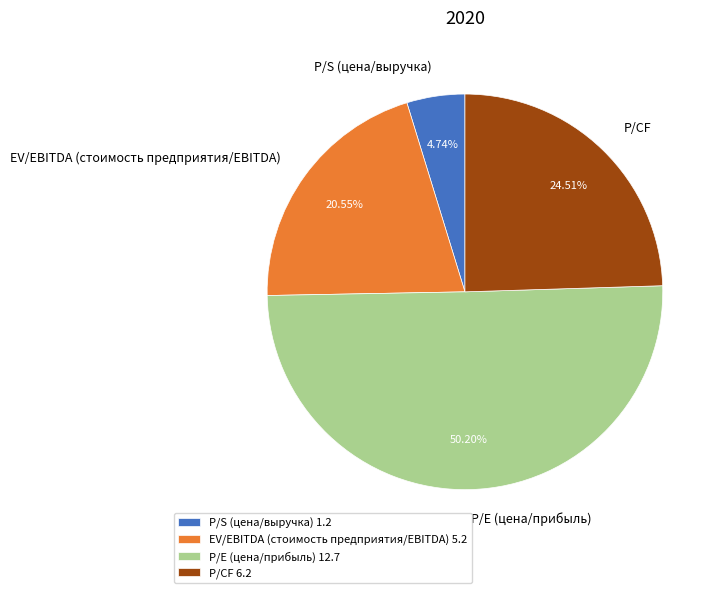

Which slice is the largest?

P/E (цена/прибыль)